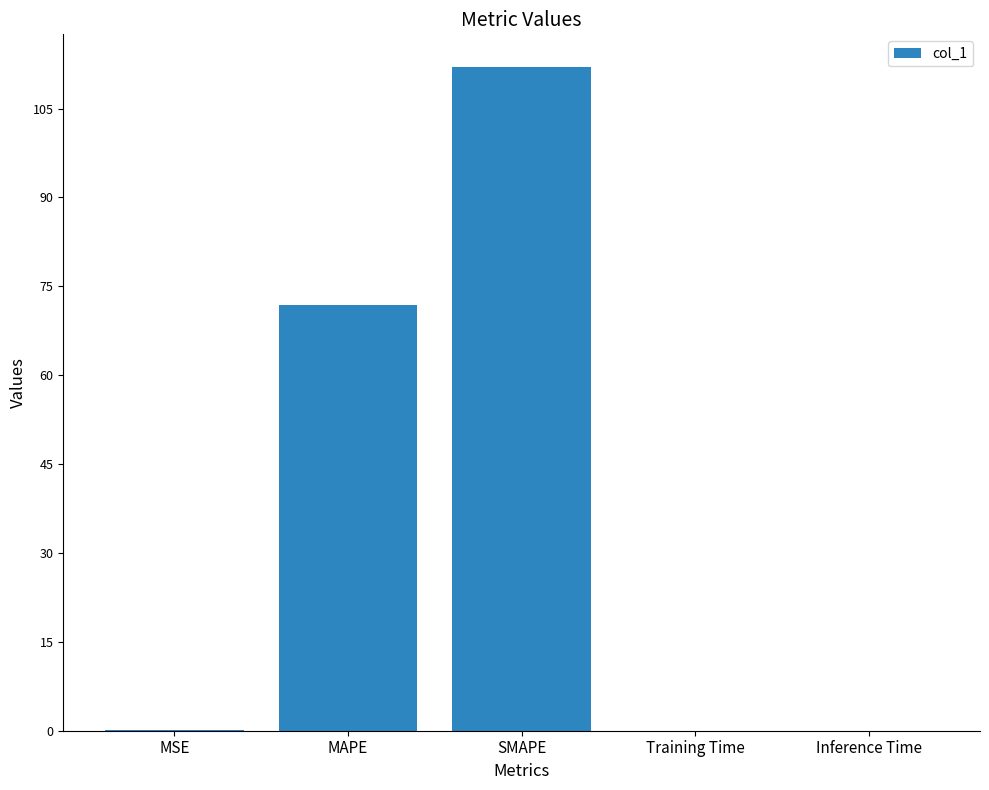

How many data points does each series have?

5